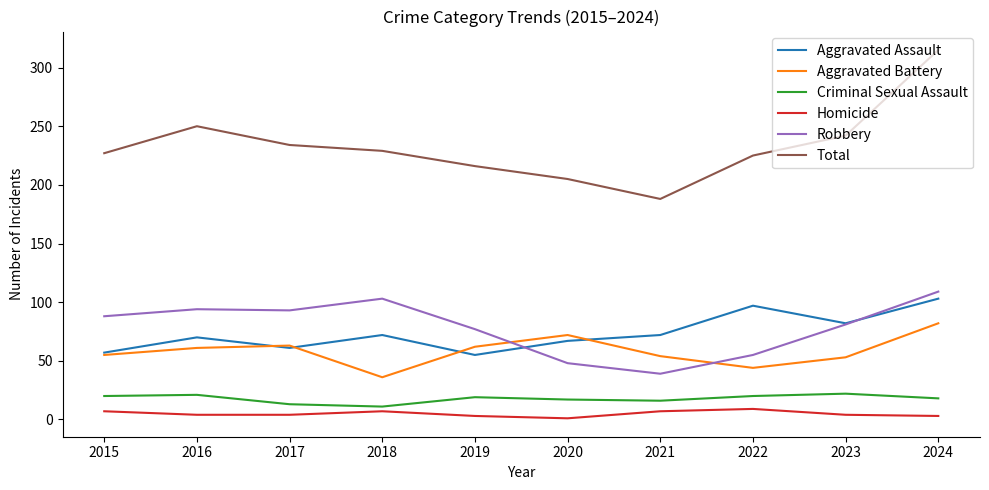

What value does the Criminal Sexual Assault series have at 2017, to the nearest 10?

10